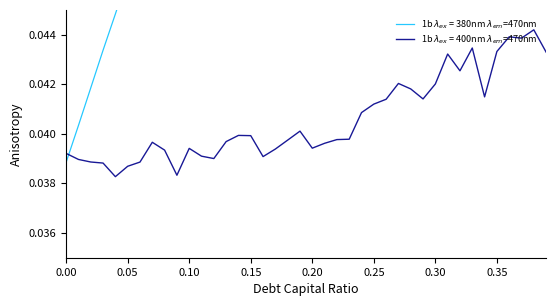

The value at 0.24 is 0.0. True or false?

False